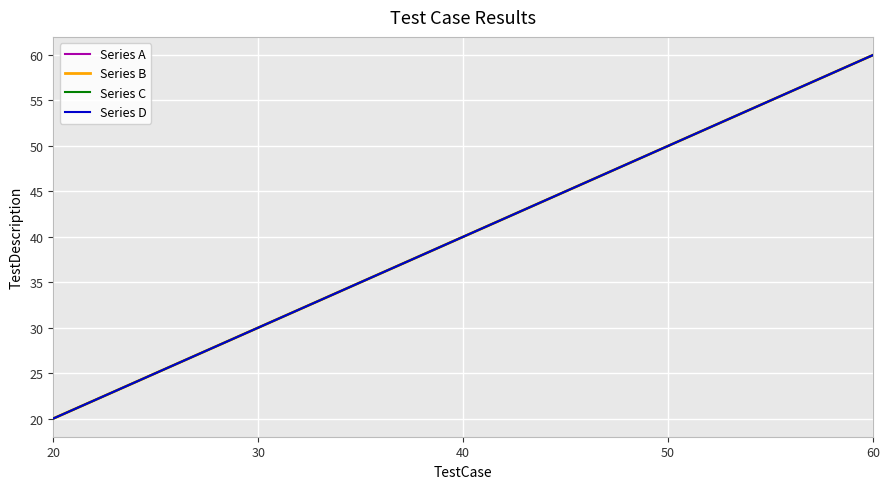

The Series A series shows 34 at 20. True or false?

False